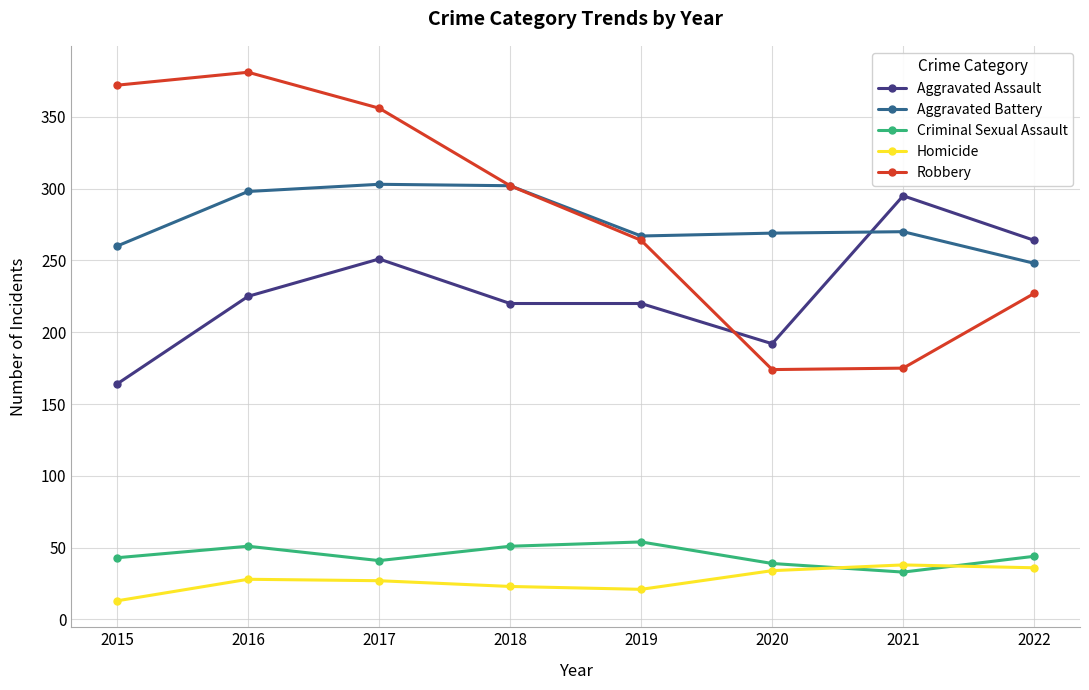

At 2015, list the series in order from largest to smallest.

Robbery, Aggravated Battery, Aggravated Assault, Criminal Sexual Assault, Homicide